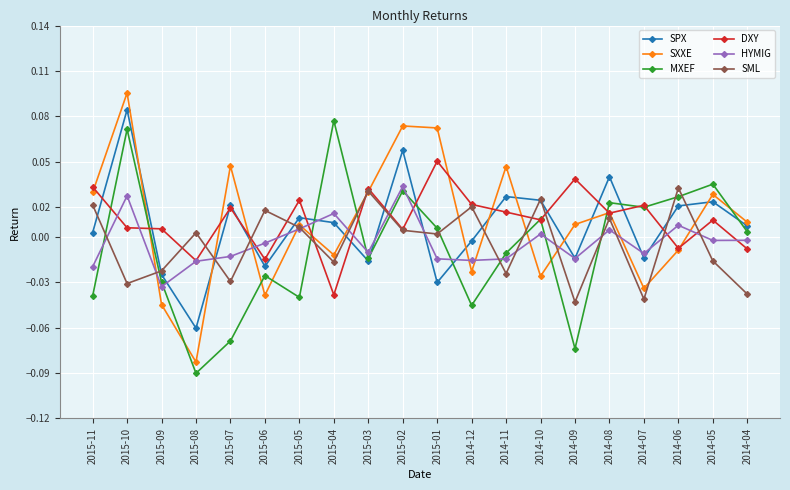

True or false: DXY has a value of 0.0 at 2014-10.

True